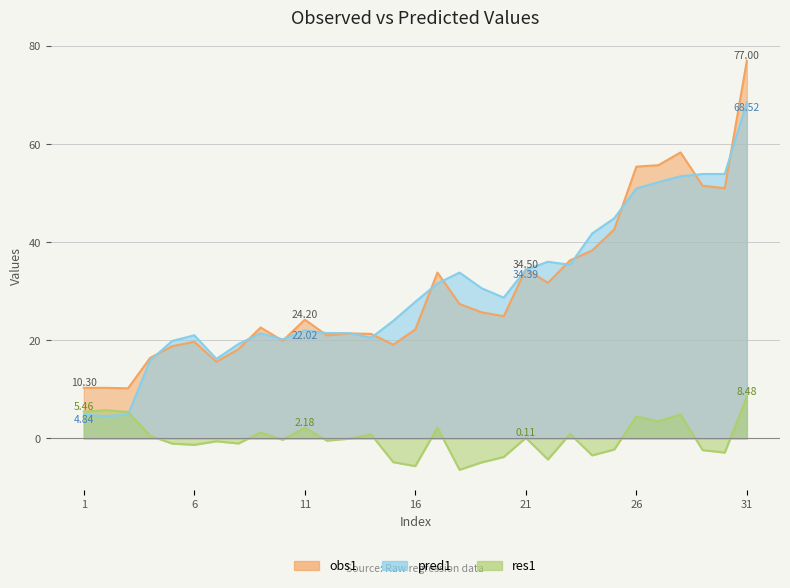

Count the number of data series in this chart.

3